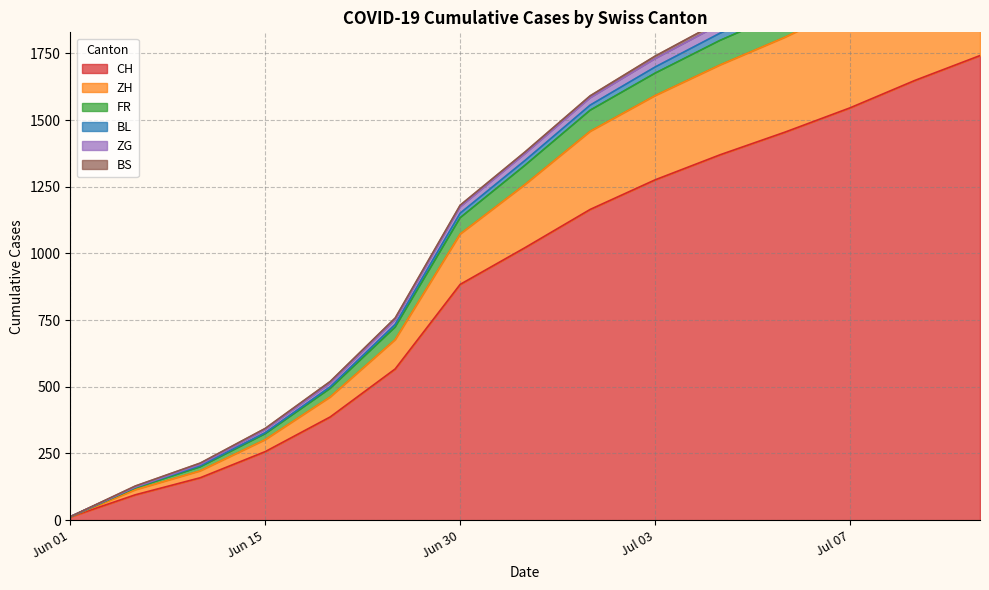

True or false: BL and ZH cross at least once.

False